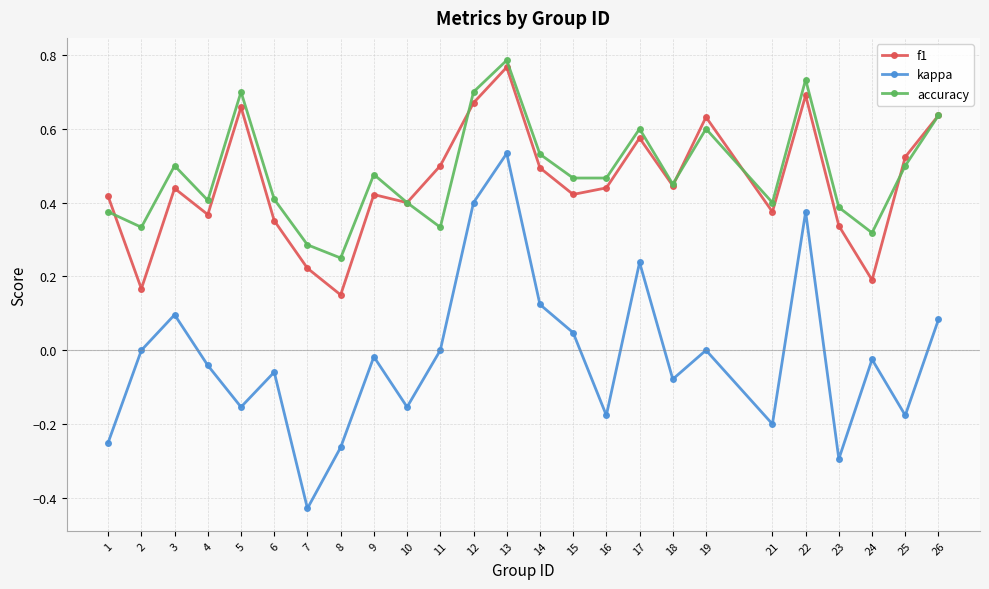

Is the value of kappa at 12 greater than the value of f1 at 7?

Yes